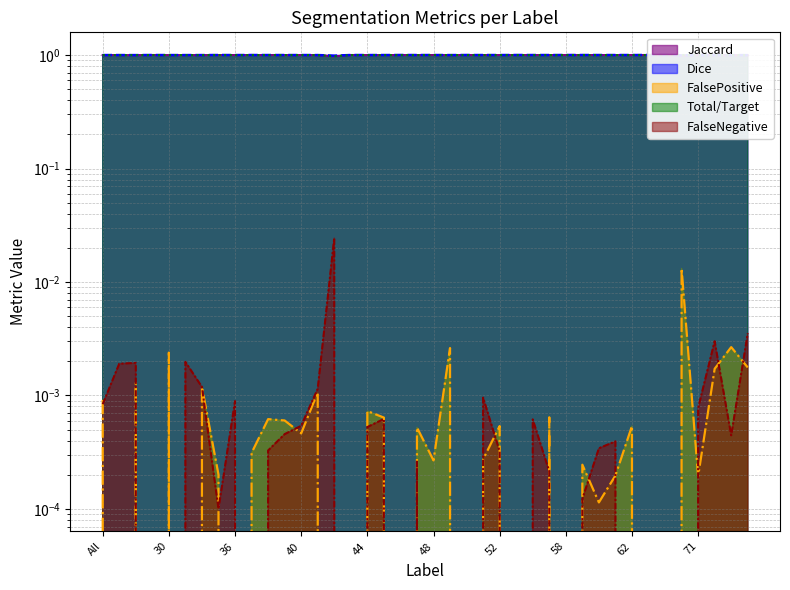

Is the value of Total/Target at 38 greater than the value of FalseNegative at 36?

No